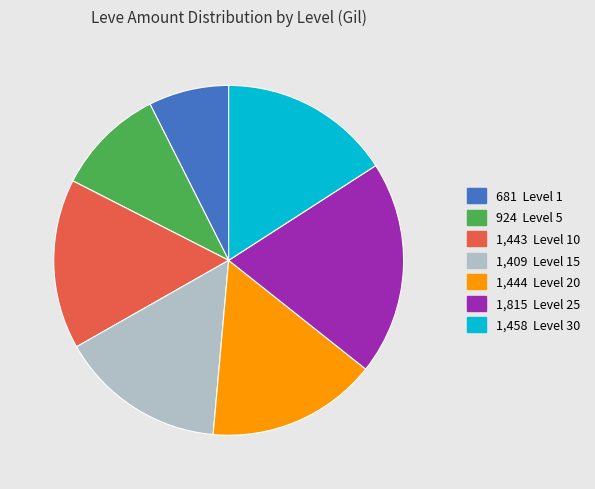

Is there a majority slice in this chart?

No